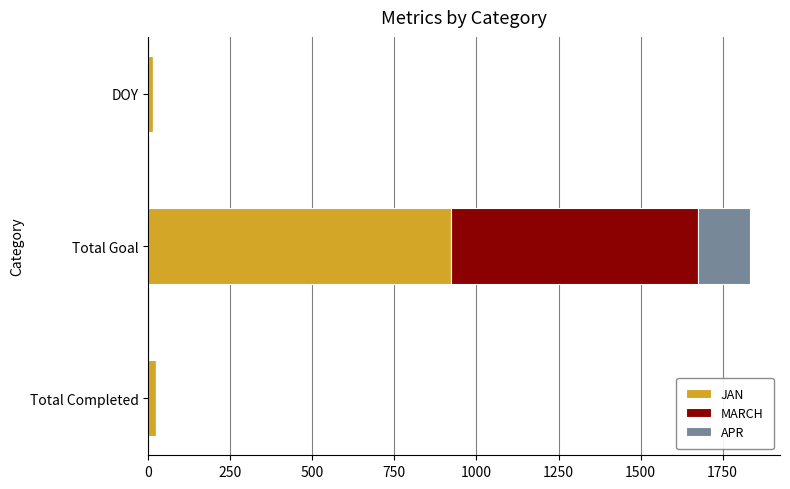

Which category has the highest value in the JAN series?

Total Goal